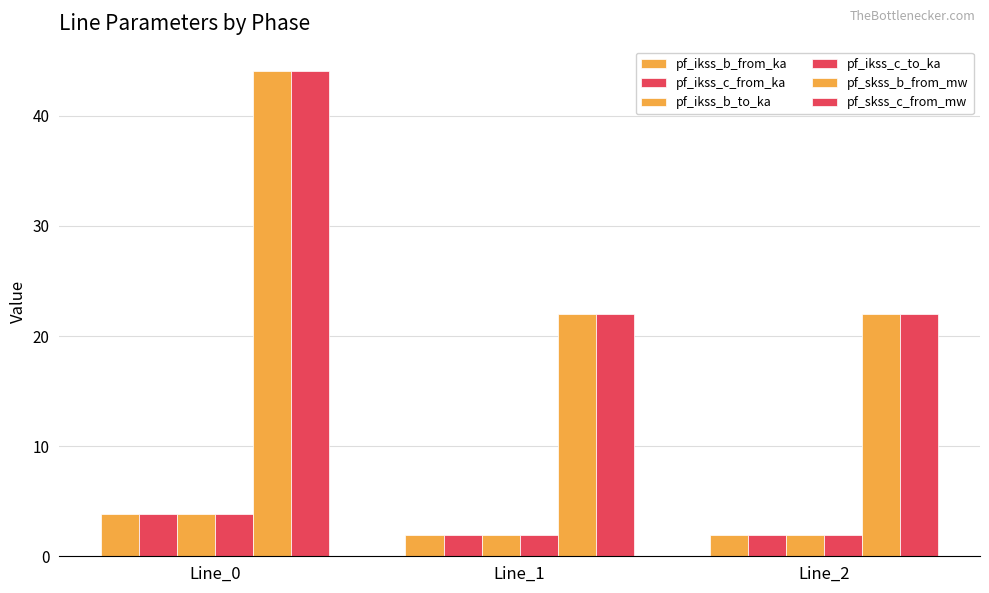

The pf_ikss_b_to_ka series shows 3.8 at Line_0. True or false?

True